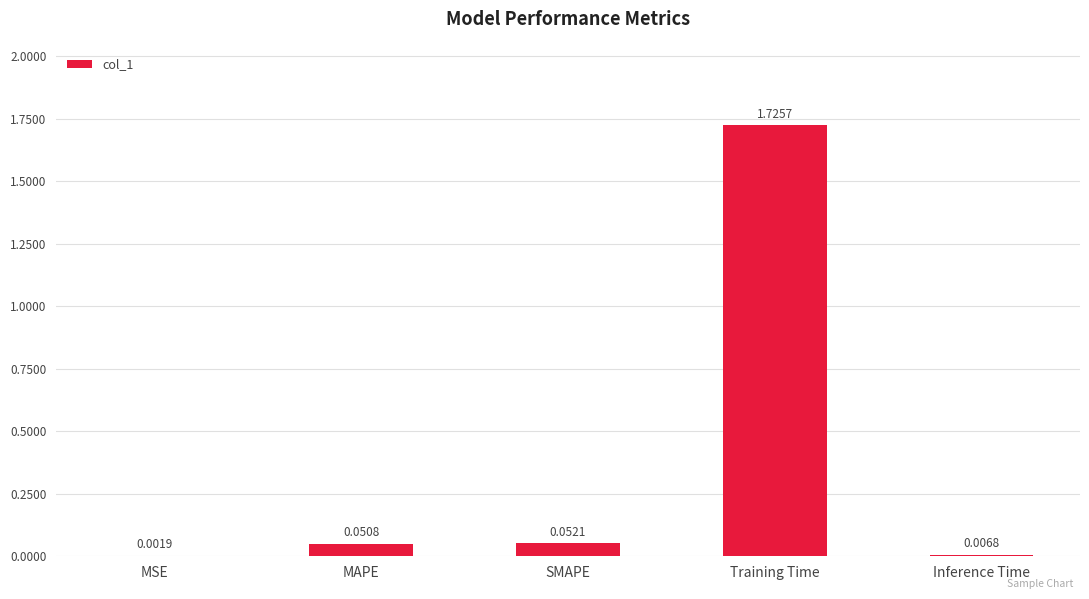

Between Training Time and Inference Time, which is larger?

Training Time